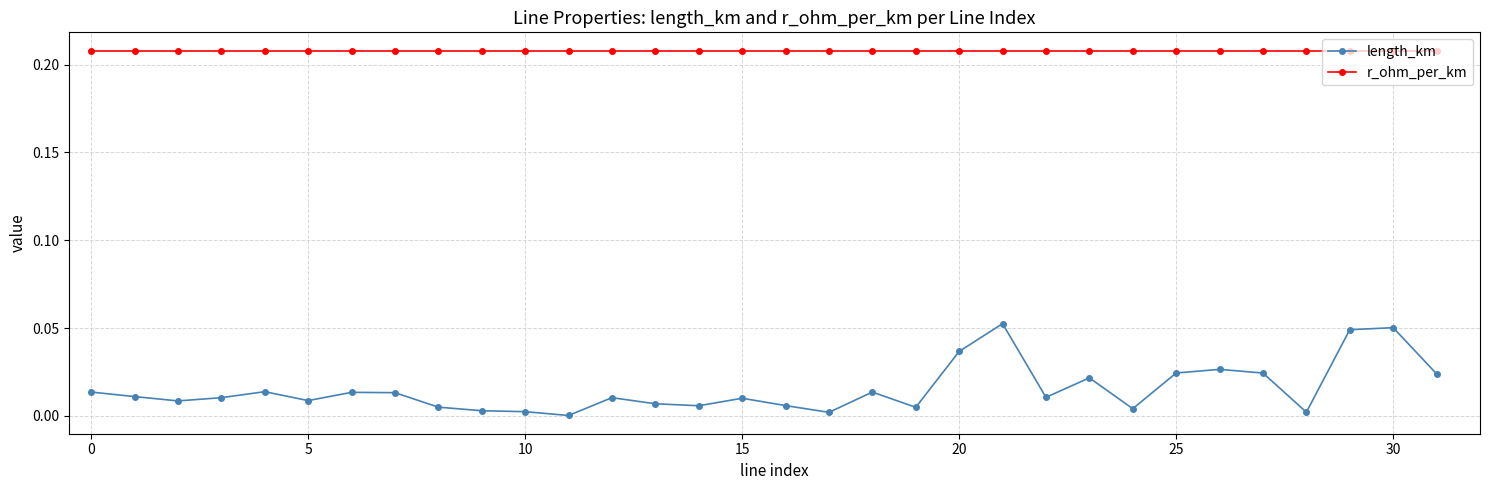

True or false: length_km and r_ohm_per_km intersect in this chart.

False